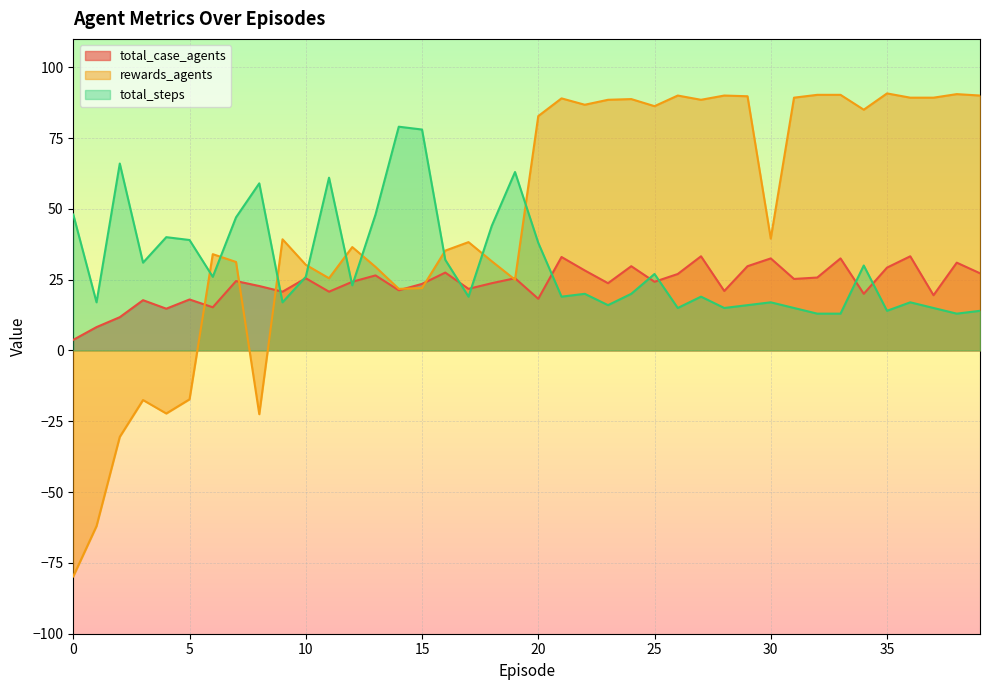

What is the sum of the rewards_agents values at 22 and 28?

176.8